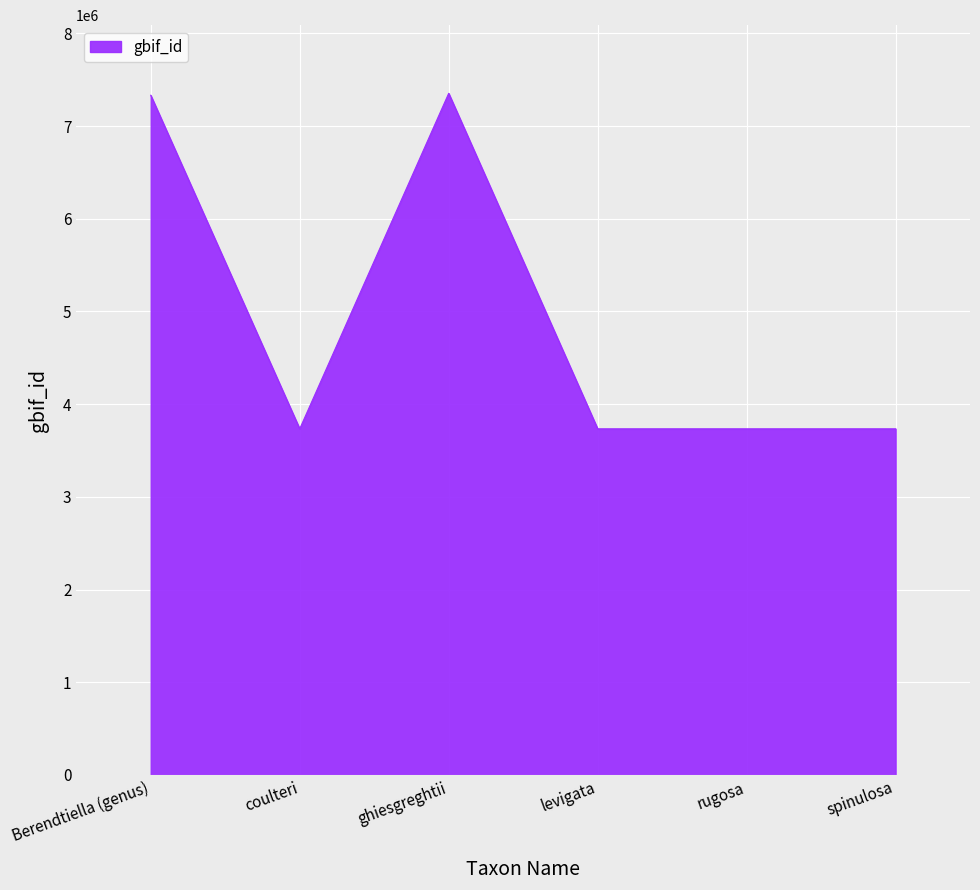

What is the difference between the maximum and second lowest values?

3619060